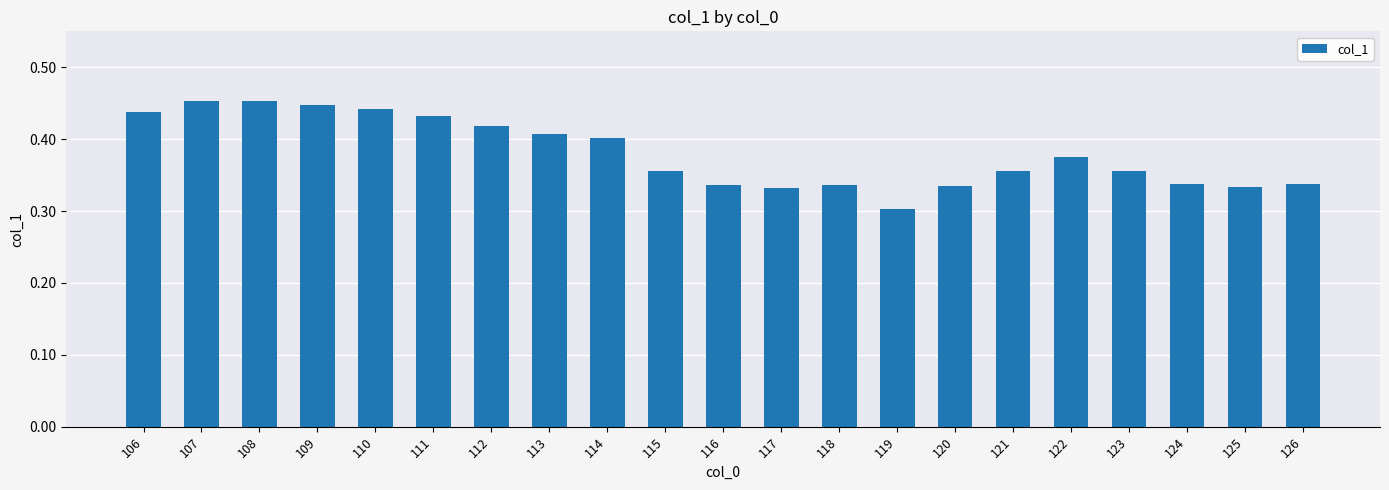

What is the sum of the values at 118 and 111?

0.8